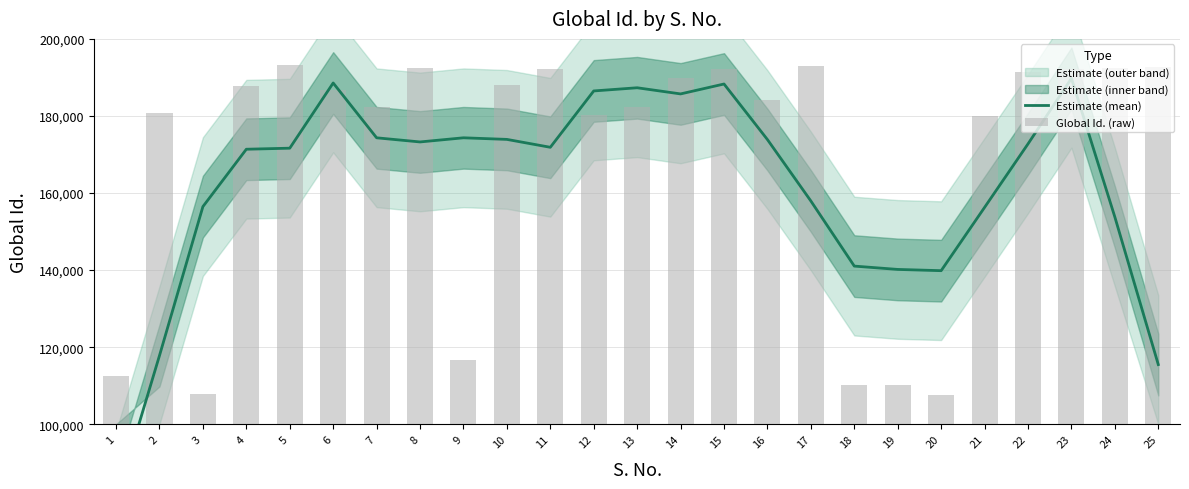

What is the smallest value displayed?

80243.4